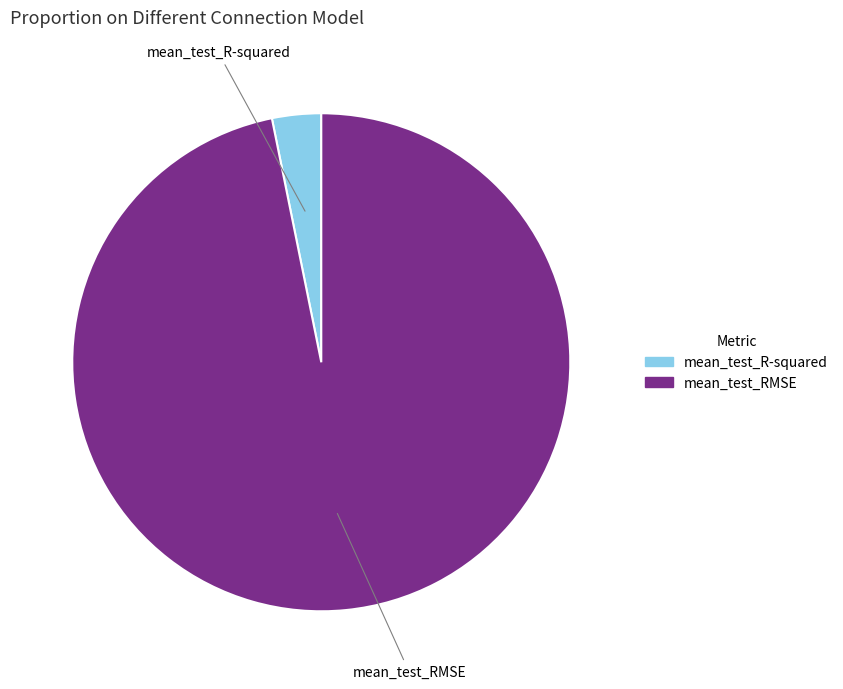

Is mean_test_R-squared the majority of the pie?

No